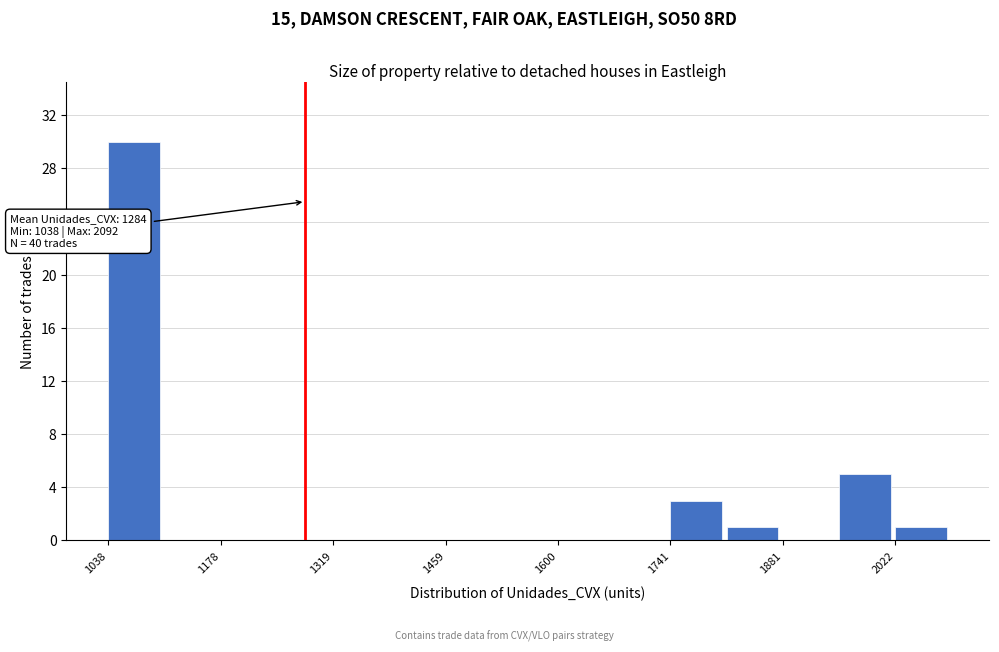

Around what value on the x-axis is the tallest bar? Give the approximate position of its centre, as read against the axis.

1080